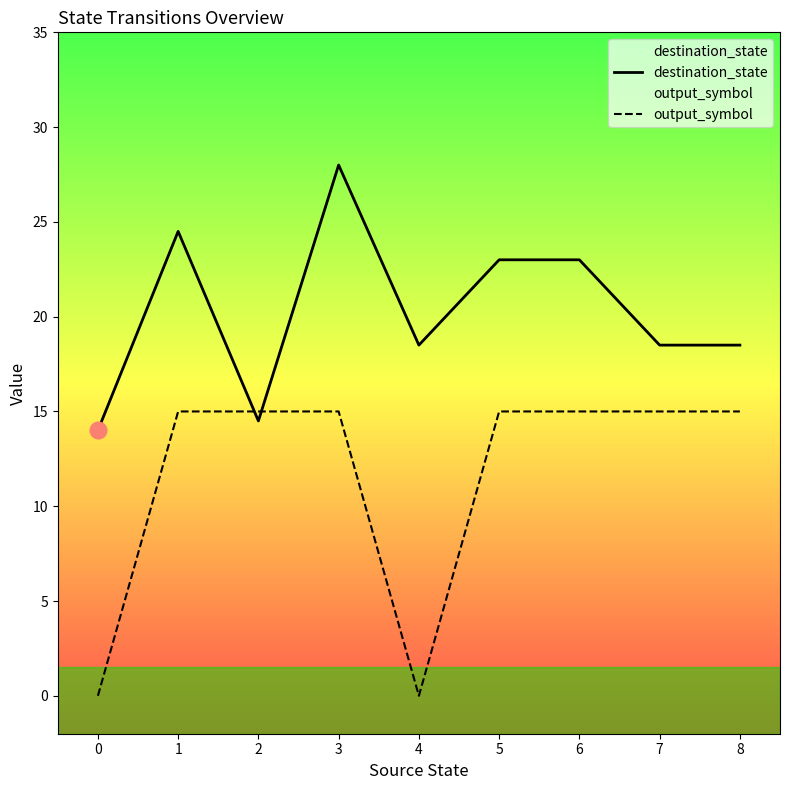

Which series changed the most between 1 and 5?

destination_state